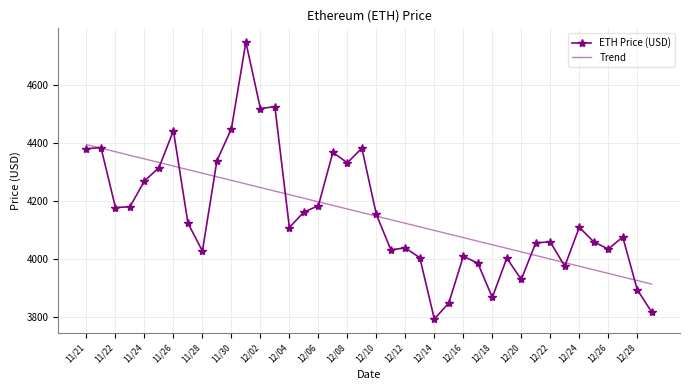

How many values in the Trend series exceed 4160?

20